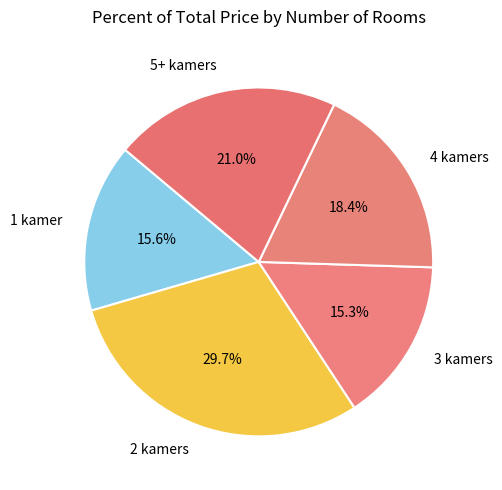

Which category has the biggest portion of the pie?

2 kamers